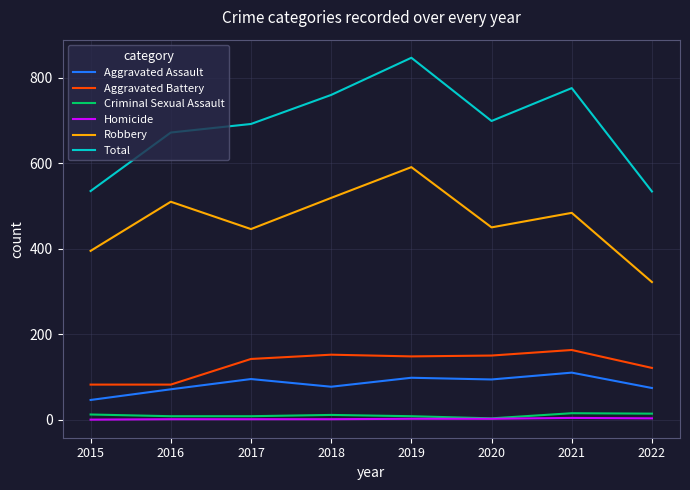

True or false: Robbery has a value of 618 at 2017.

False